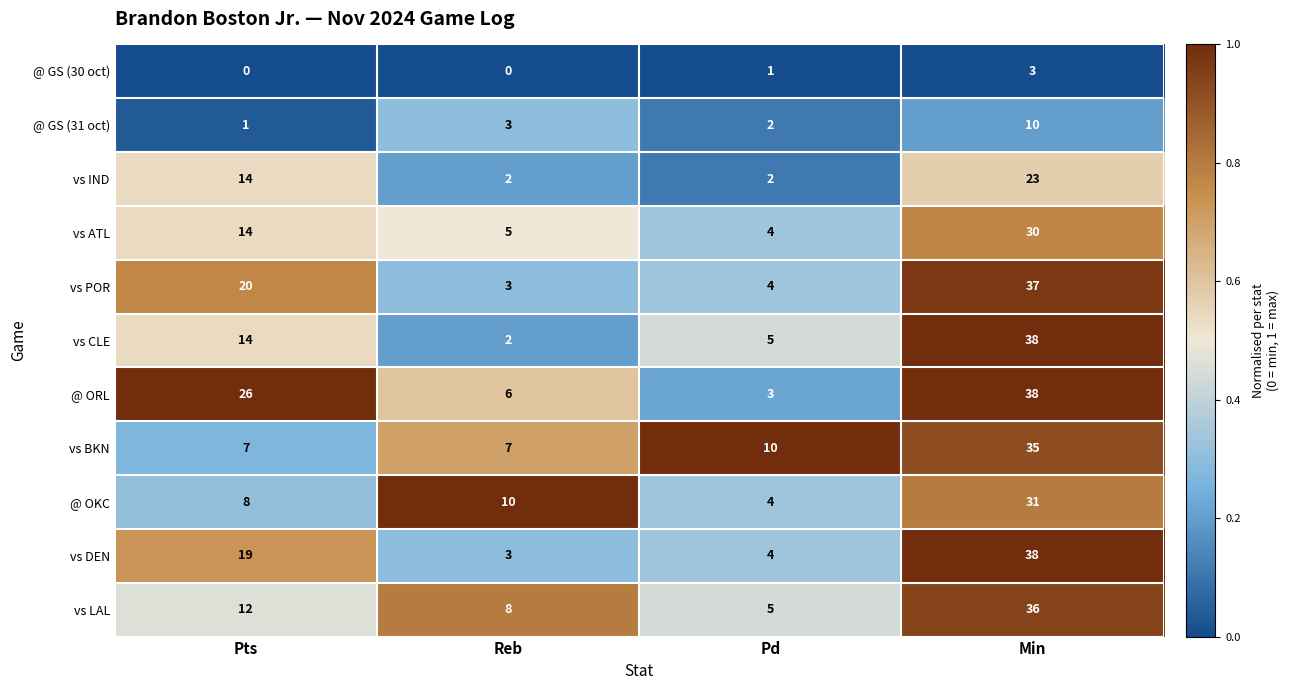

Which category has the highest value across all series?

Min